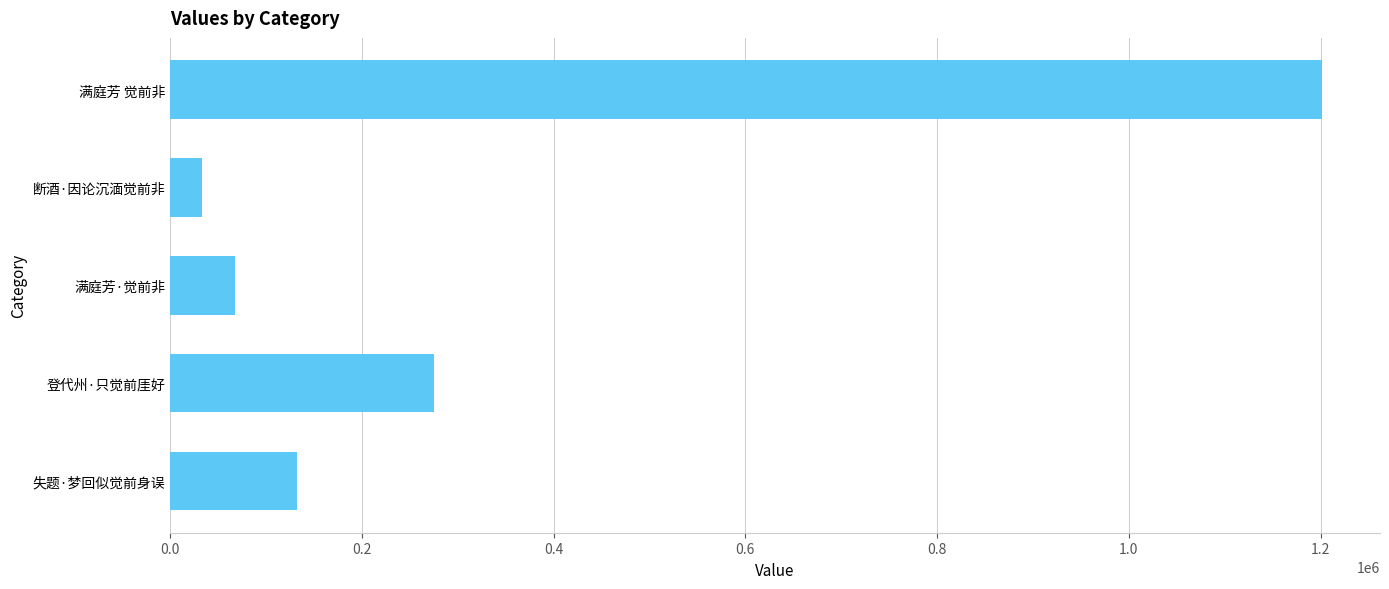

Rank the categories by value from lowest to highest.

断酒·因论沉湎觉前非, 满庭芳·觉前非, 失题·梦回似觉前身误, 登代州·只觉前厓好, 满庭芳 觉前非